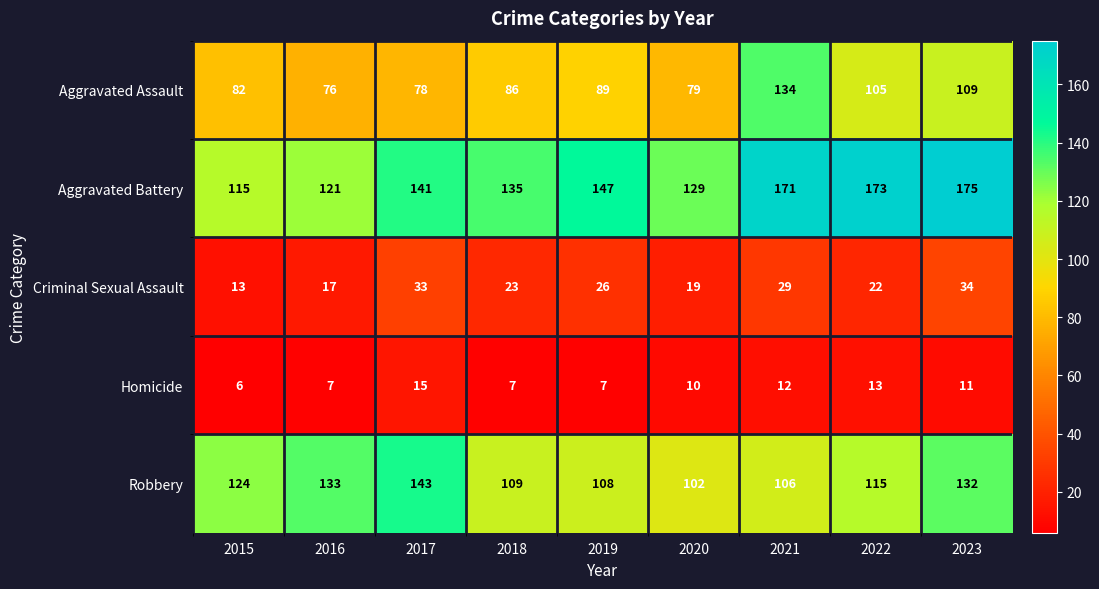

What is the average value of the Homicide series?

10